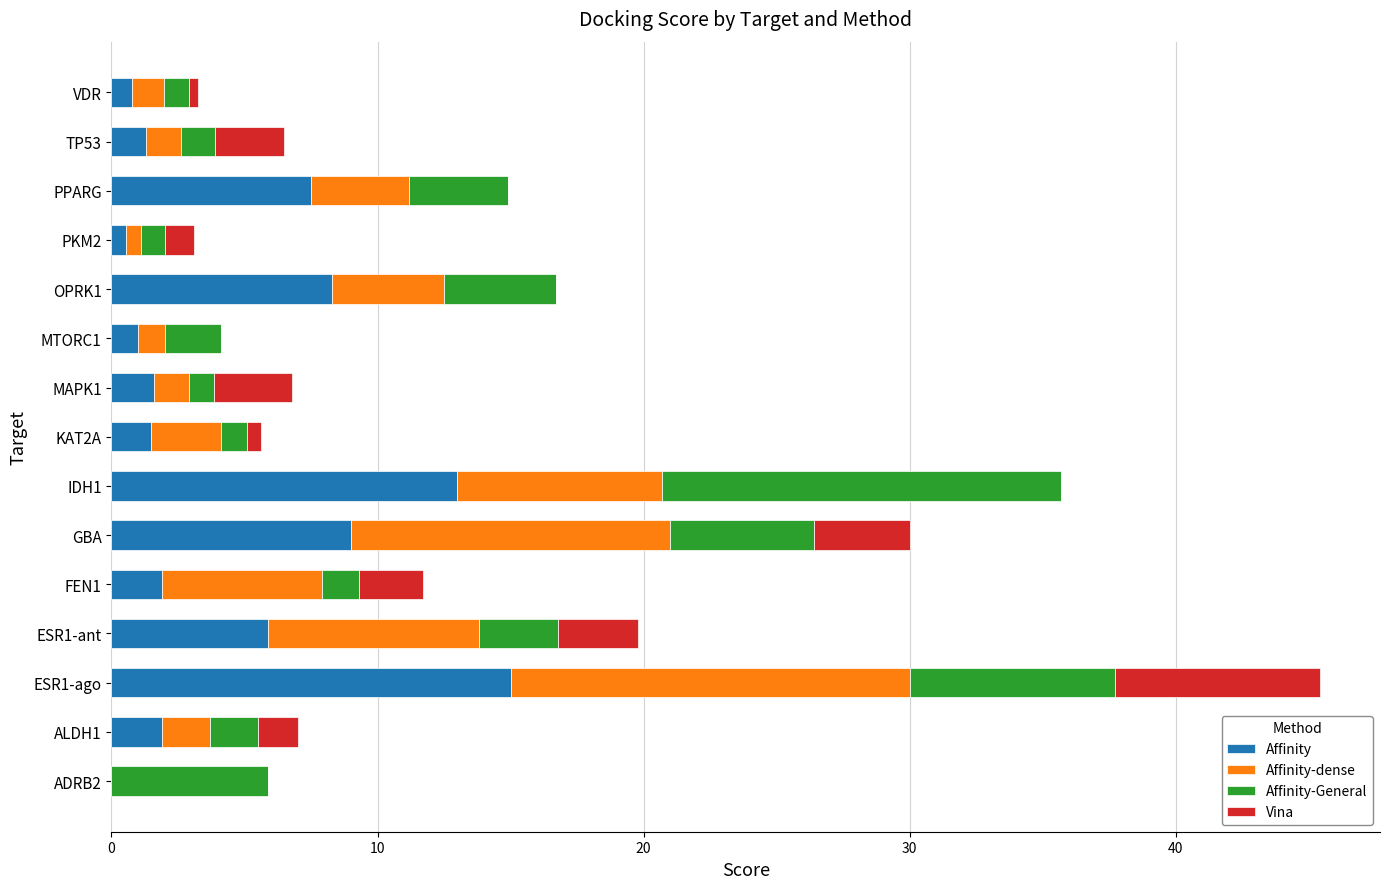

Which category has the highest value in the Affinity series?

ESR1-ago